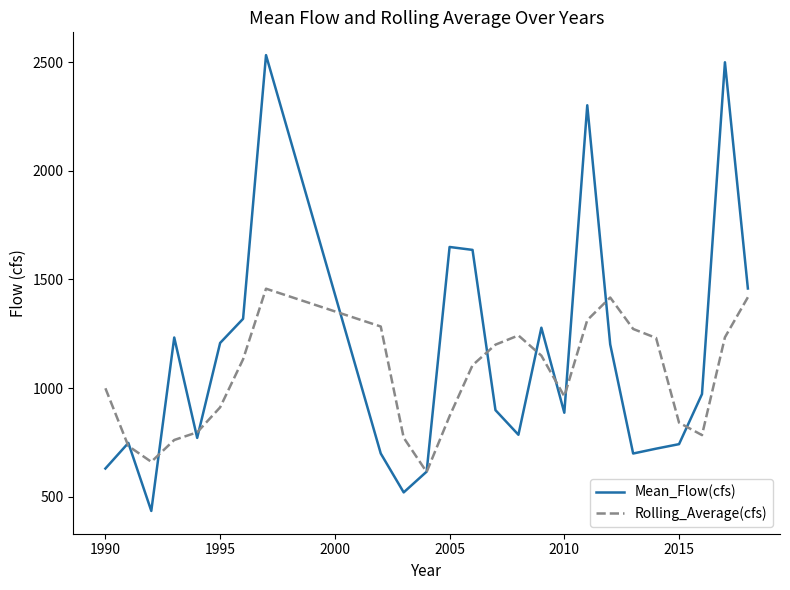

What is the minimum value for Rolling_Average(cfs)?

614.2